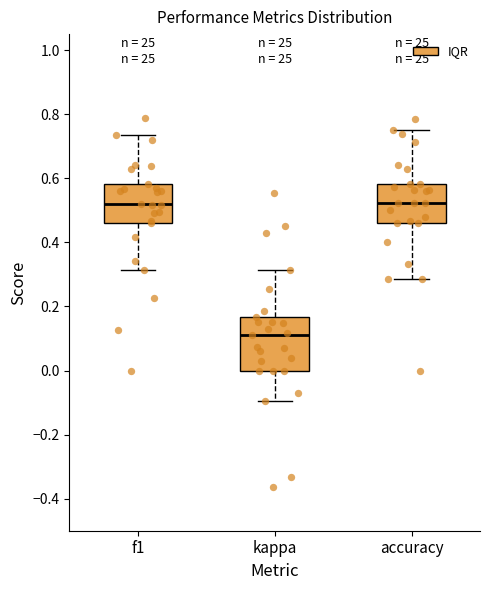

Which box is the tallest, from its lower edge to its upper edge?

kappa